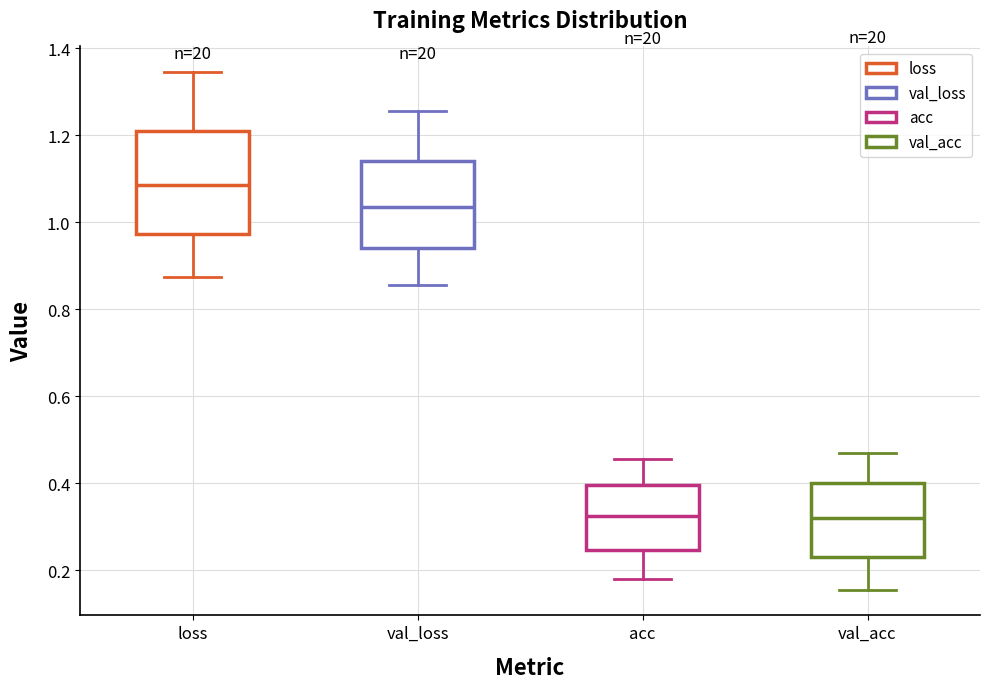

Comparing the boxes themselves (not the whiskers), which one is the tallest?

loss